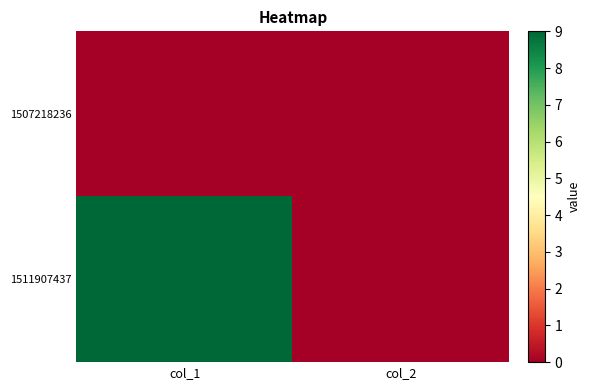

Between col_2 and col_1, which is larger?

col_2